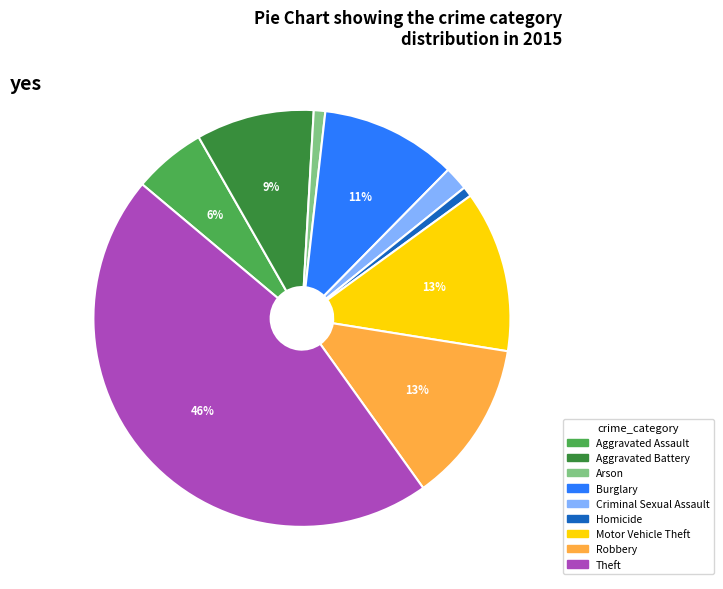

The Theft slice represents 46% of the pie. True or false?

True